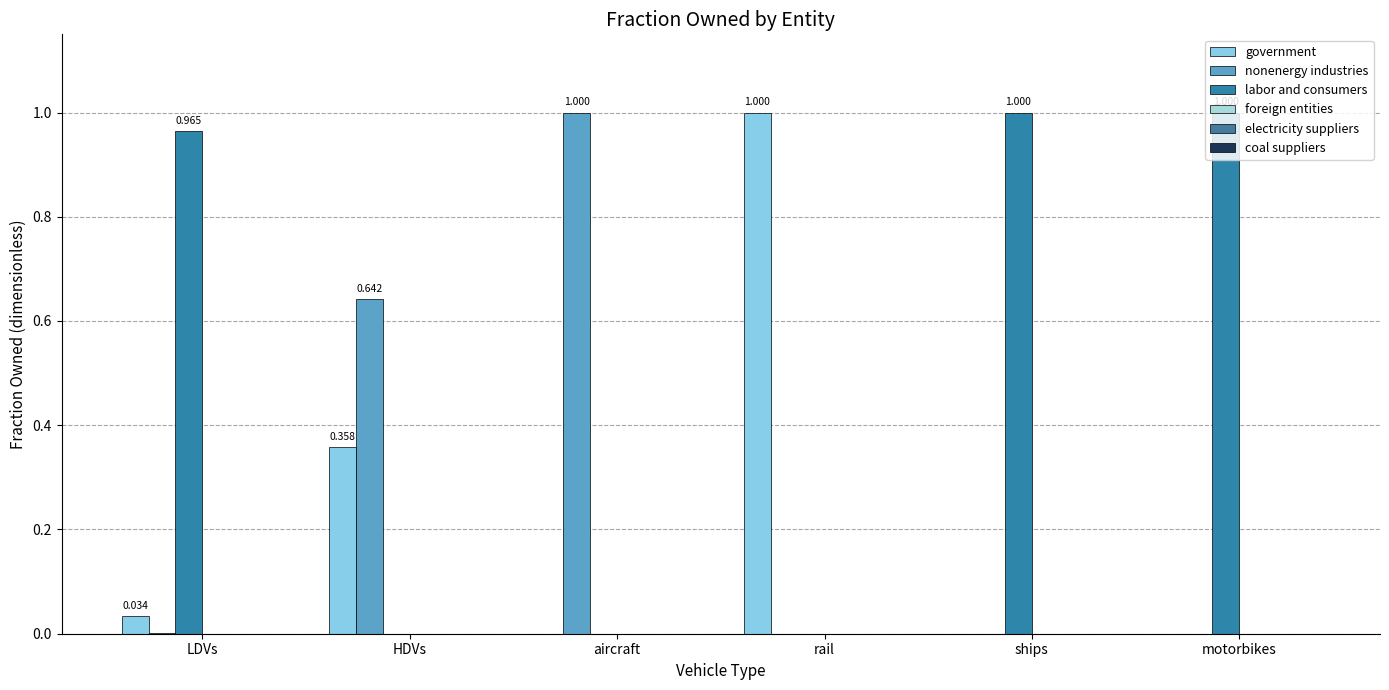

Are the bars grouped side by side (vs. stacked)?

Yes